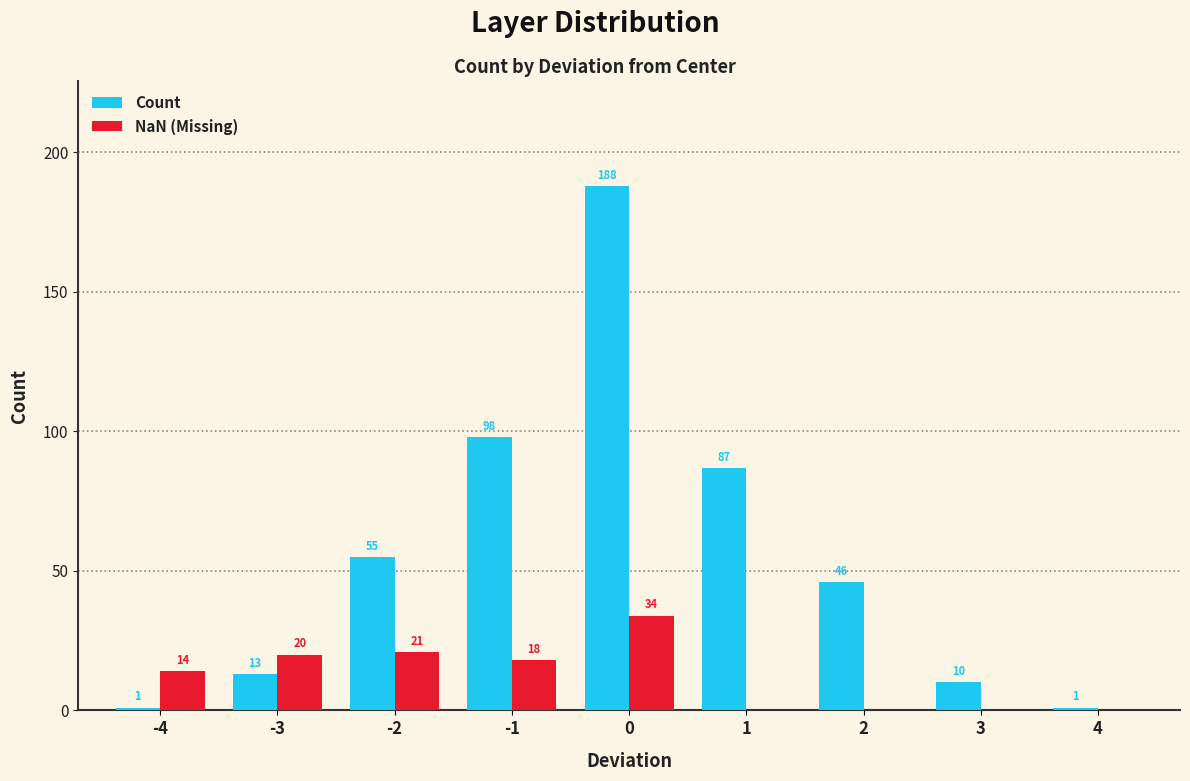

What value does the Count series have at 2?

46